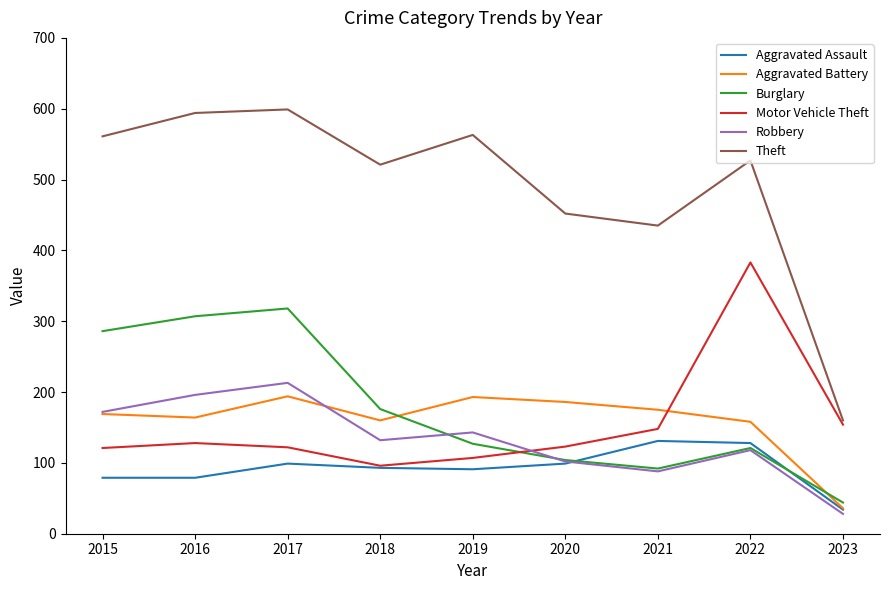

What value does the Aggravated Assault series have at 2015, to the nearest 10?

80